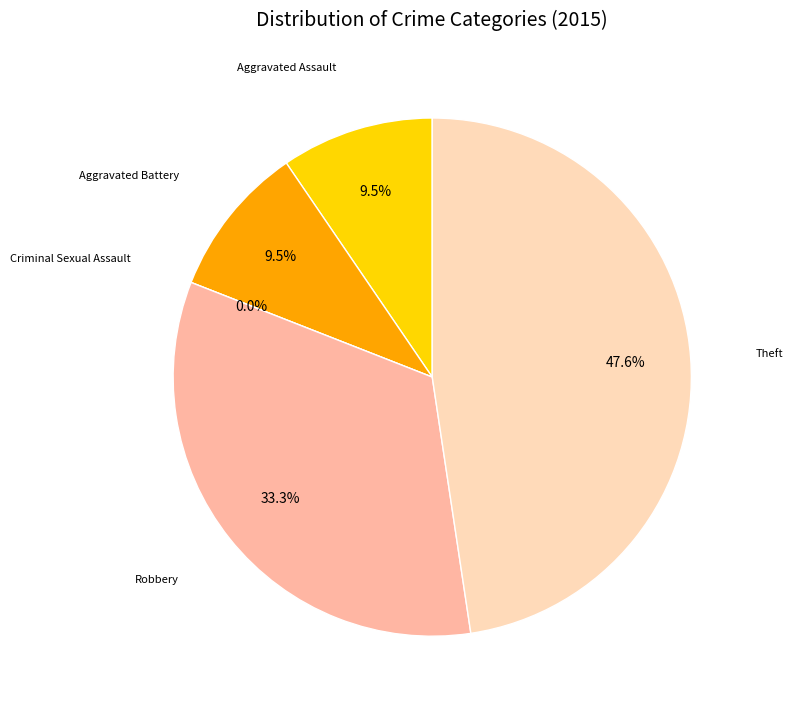

To the nearest percent, what portion does Aggravated Battery represent?

10%